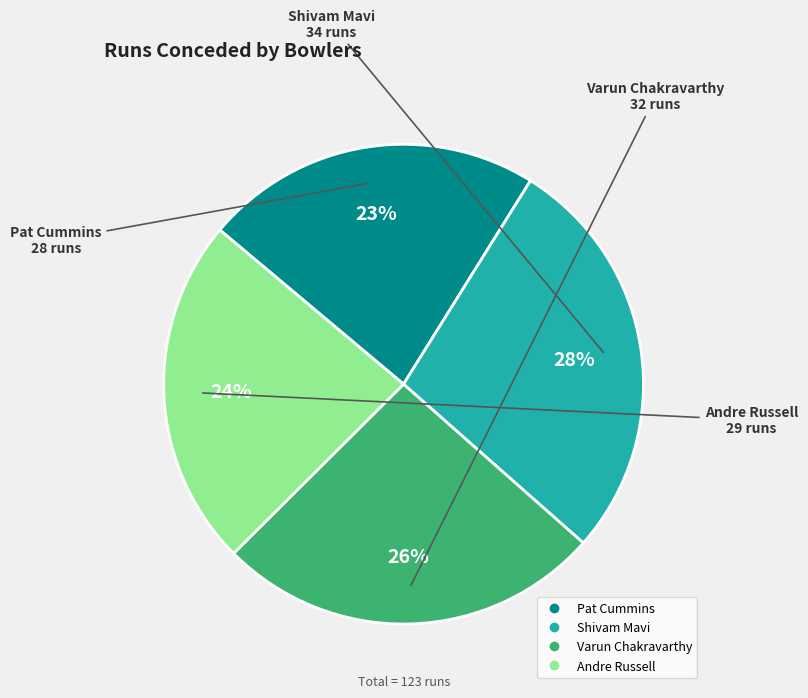

What is the ratio of the value at Andre Russell to the value at Shivam Mavi?

0.9